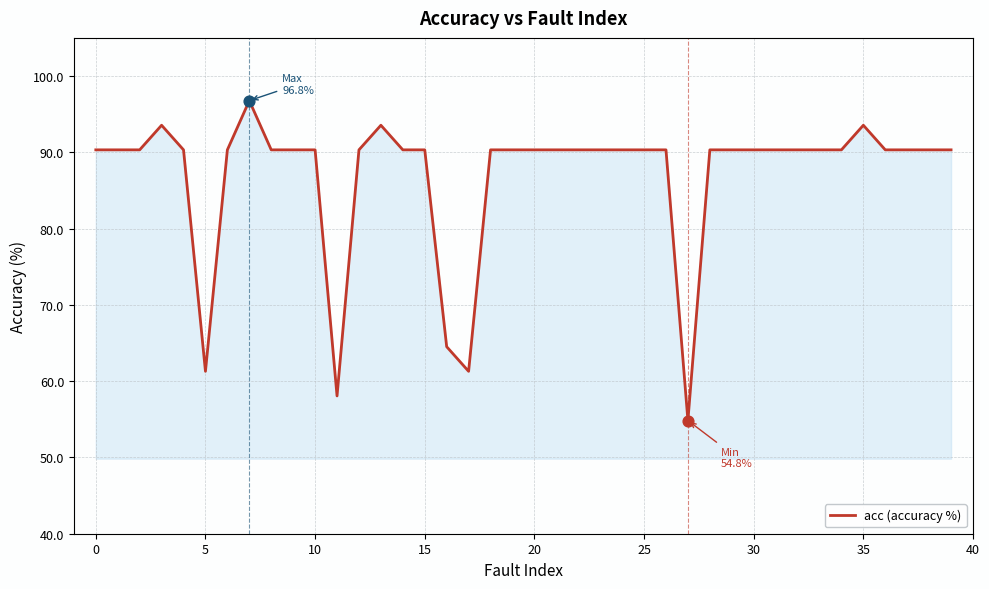

What is the minimum value shown in the chart?

54.8